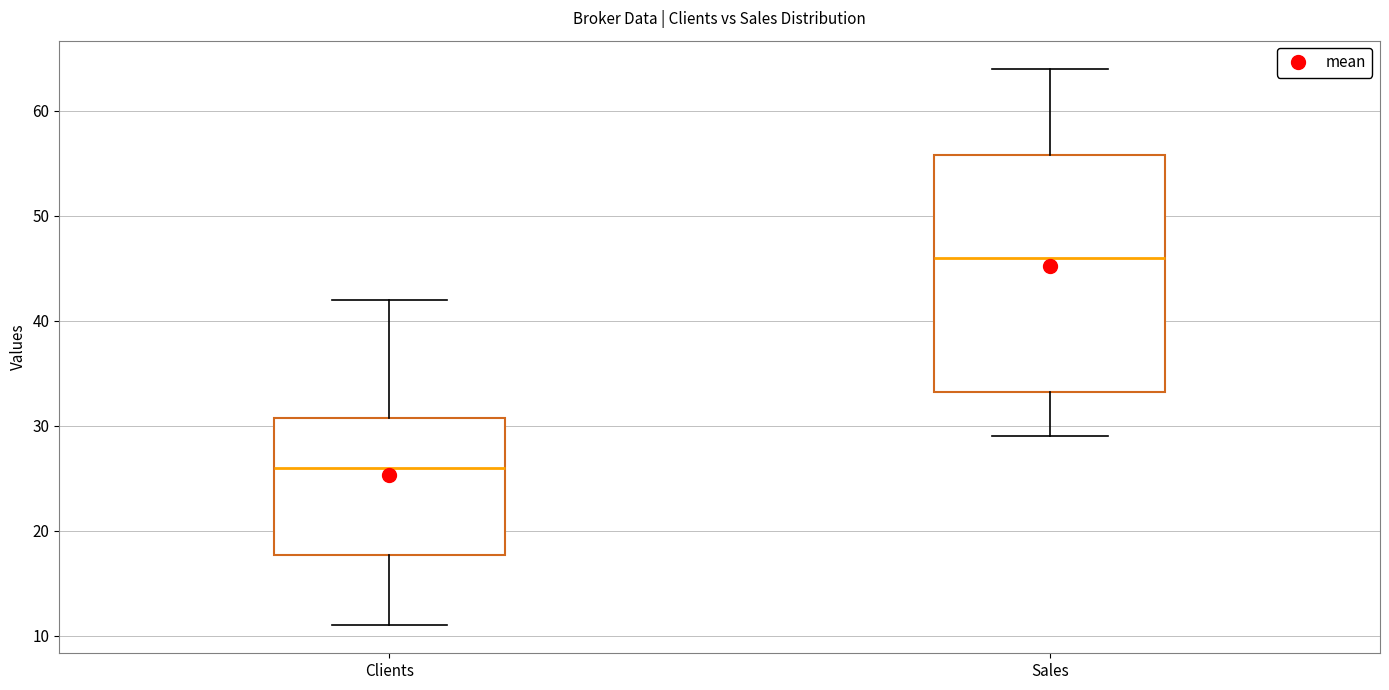

Which box's median line is the lowest?

Clients